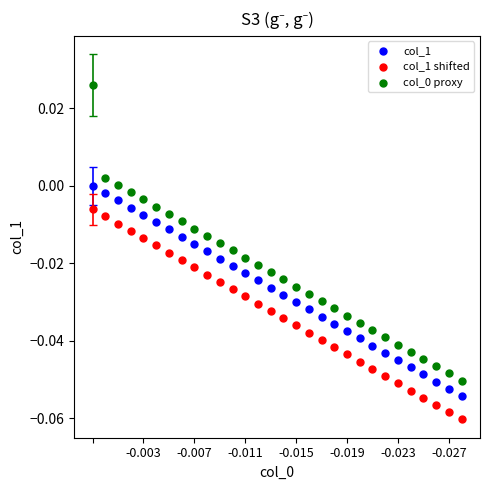

Which series reaches the minimum Y coordinate?

col_1 shifted